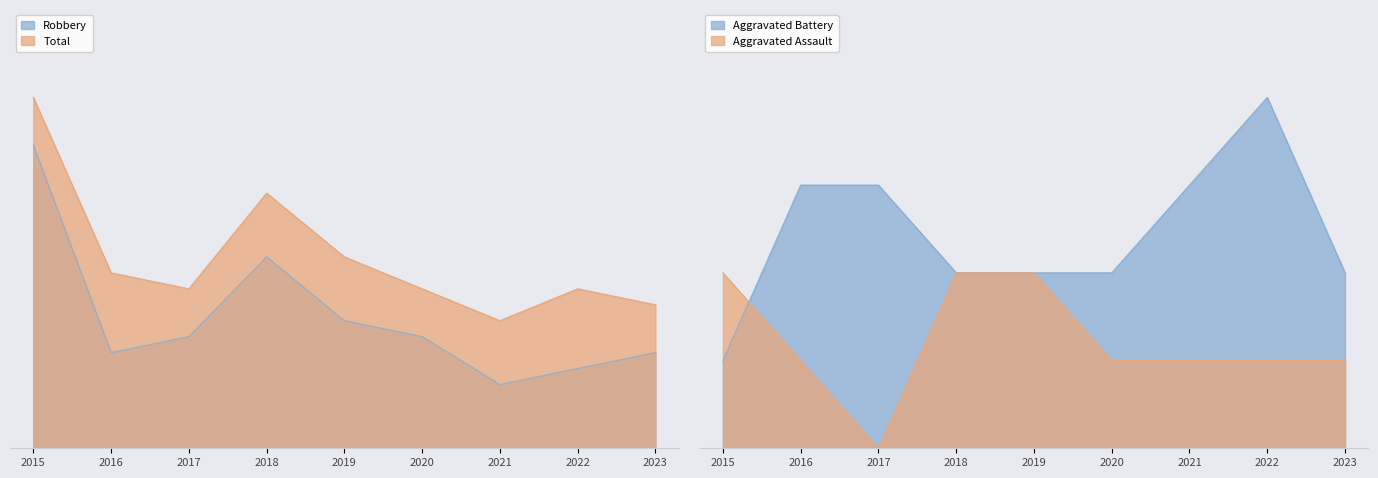

How many values in the Total series are below 10?

2